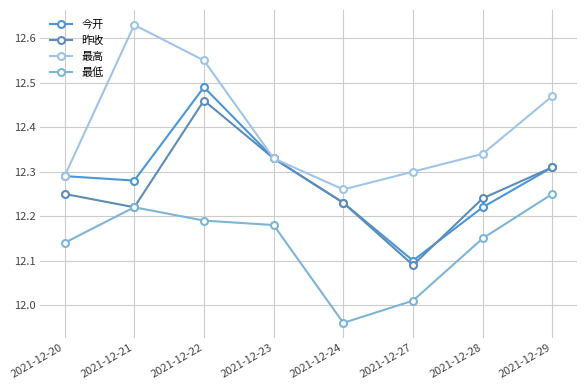

Where is 昨收 nearest to the value 12?

2021-12-27